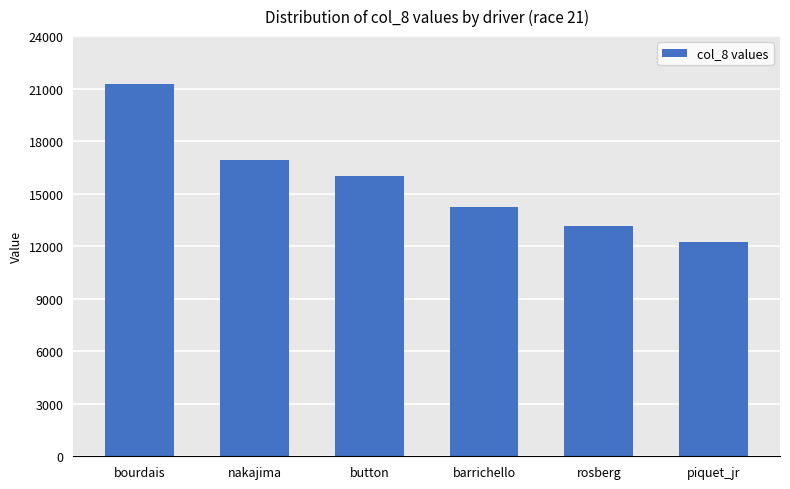

Reading left to right, transcribe all the data shown in this chart.

bourdais=21283	nakajima=16922	button=16029	barrichello=14260	rosberg=13181	piquet_jr=12258